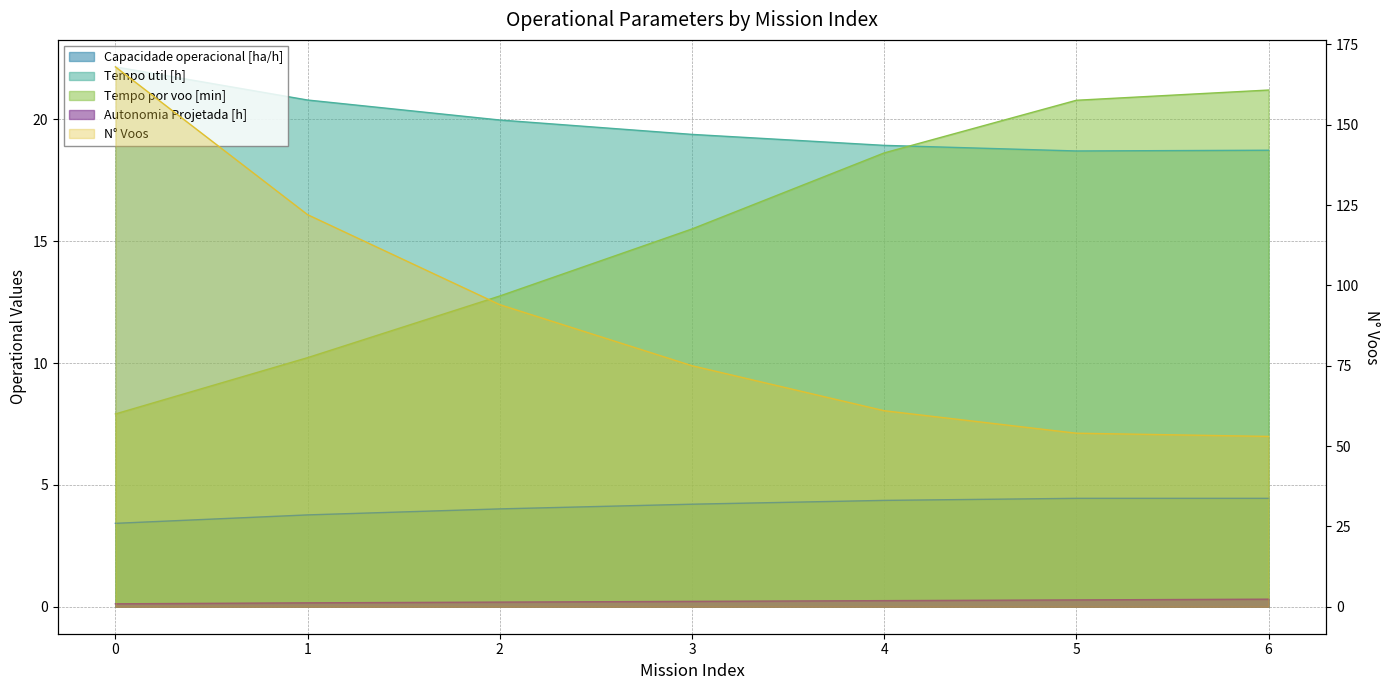

True or false: Autonomia Projetada [h] and N° Voos cross at least once.

False